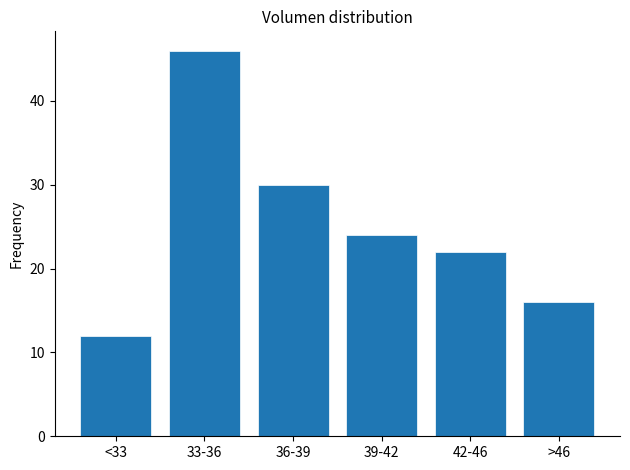

Reading right to left, what are all the values shown in this chart?

>46=16	42-46=22	39-42=24	36-39=30	33-36=46	<33=12